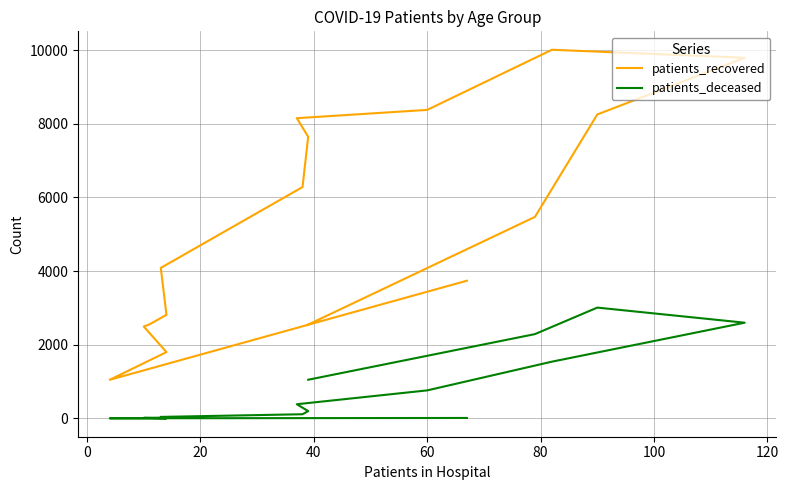

Is it true that patients_recovered equals 5857 at −20?

False